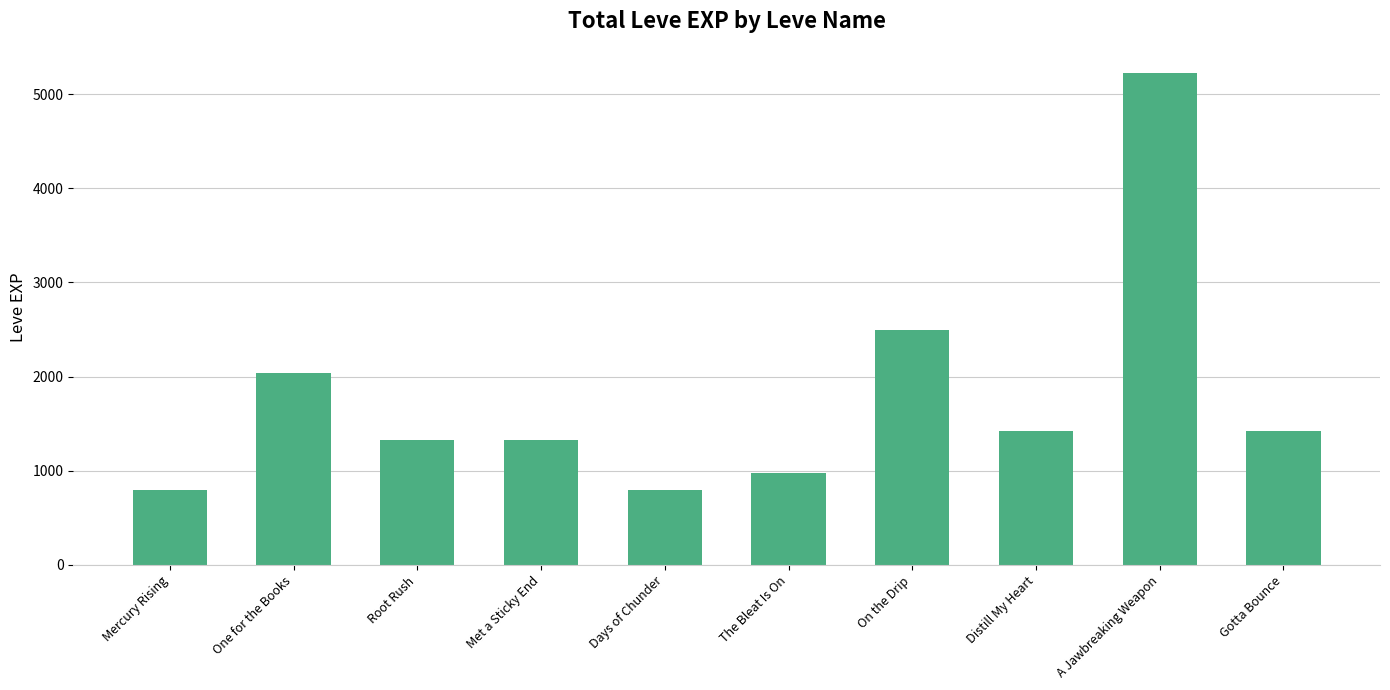

What is the approximate value at Days of Chunder, to the nearest 50?

800